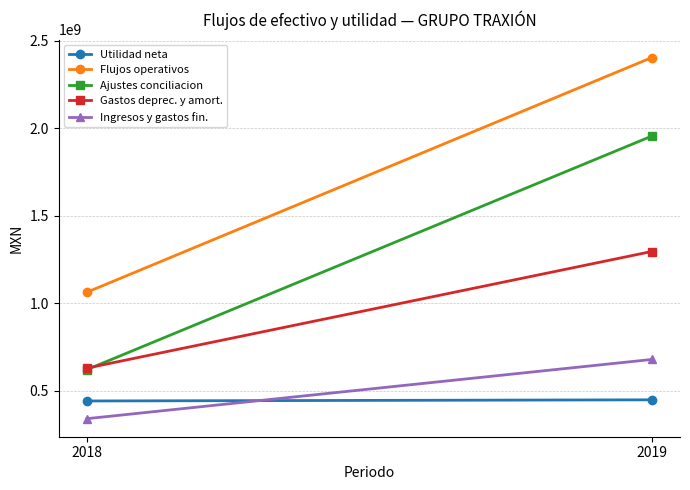

What is the value of the Utilidad neta point at the 2nd from the left?

448827000